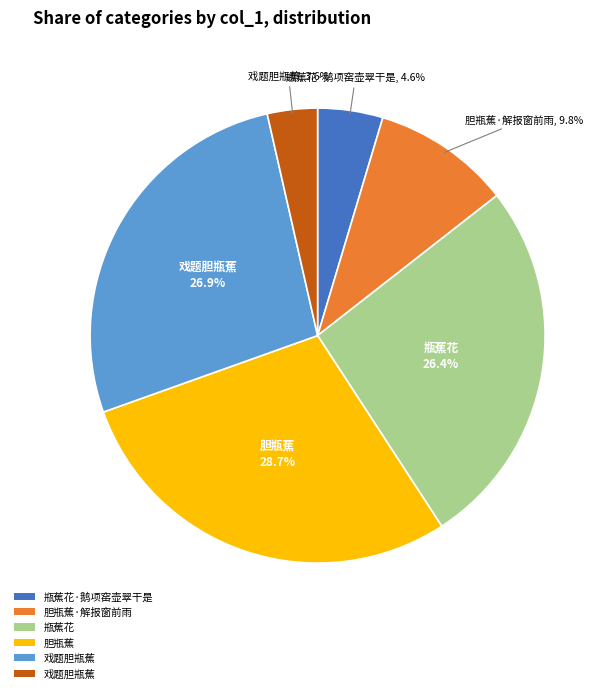

Does any single category account for the majority?

No